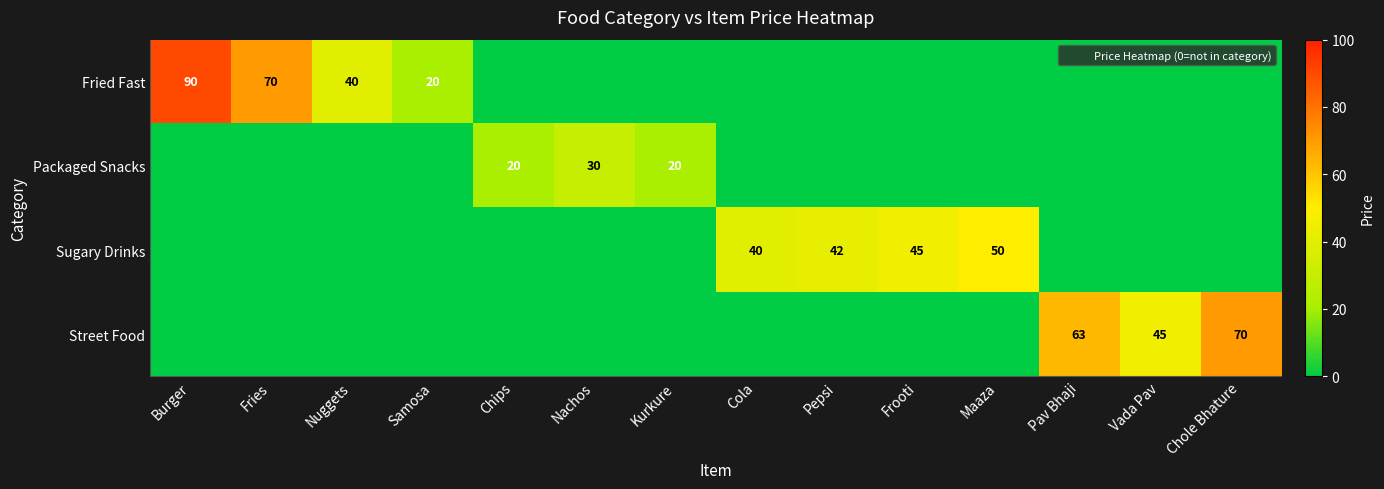

List the series in order of their peak value, highest first.

Fried Fast, Street Food, Sugary Drinks, Packaged Snacks